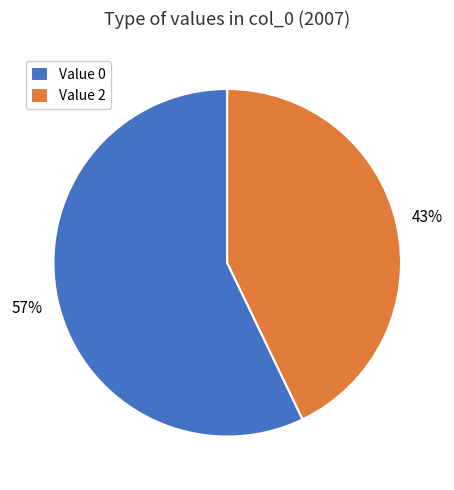

Is there any slice that represents more than half of the pie?

Yes